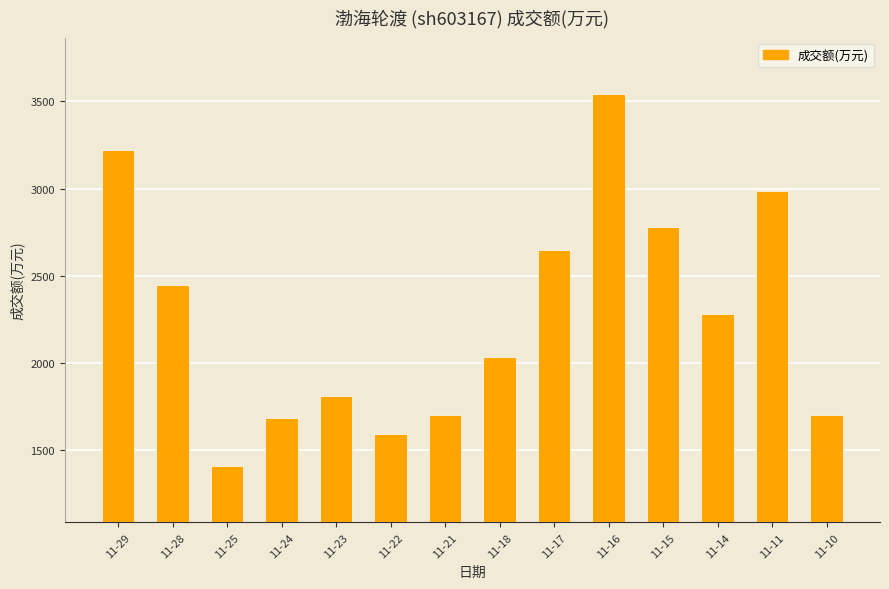

Is it true that the value at 11-22 is 2133?

False